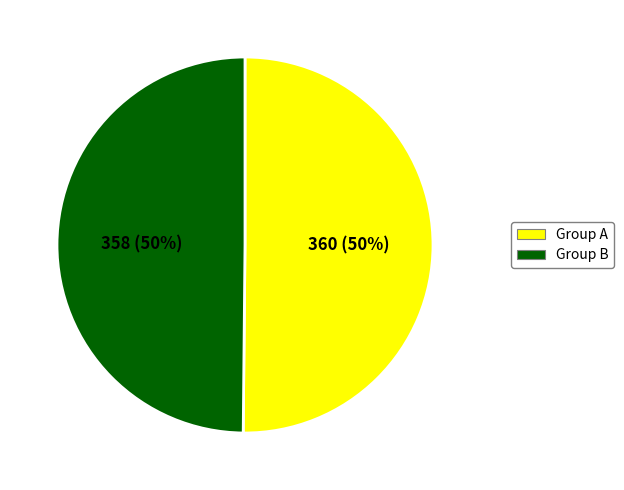

Is it true that Group B is 50% of the pie?

True